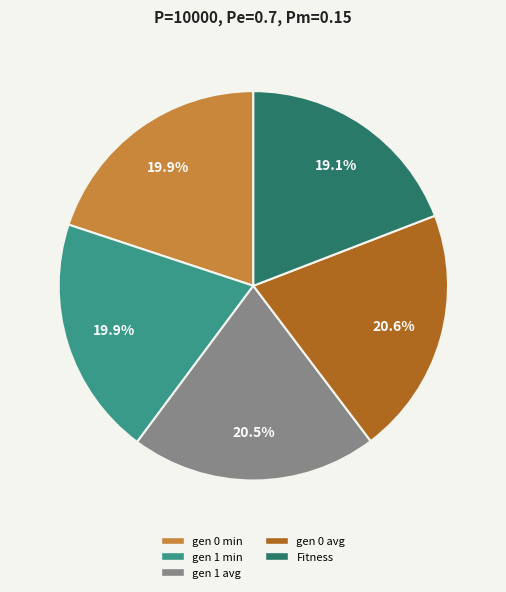

Is it true that gen 1 min is 20% of the pie?

True